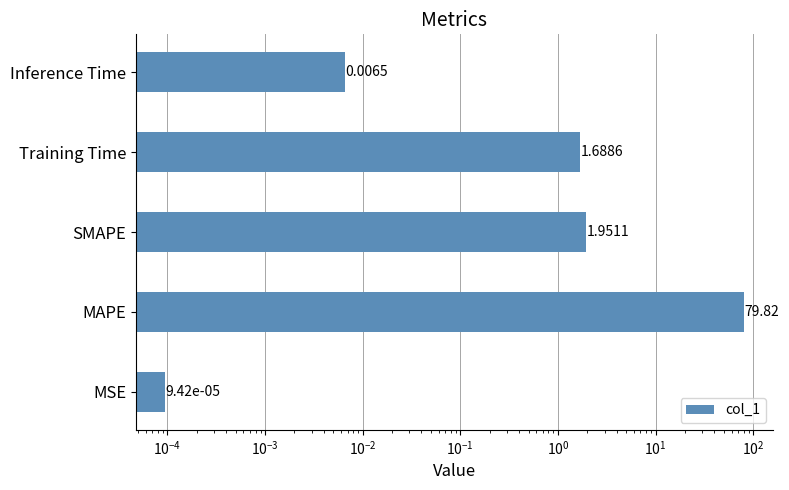

What is the difference between the second highest and minimum values?

2.0